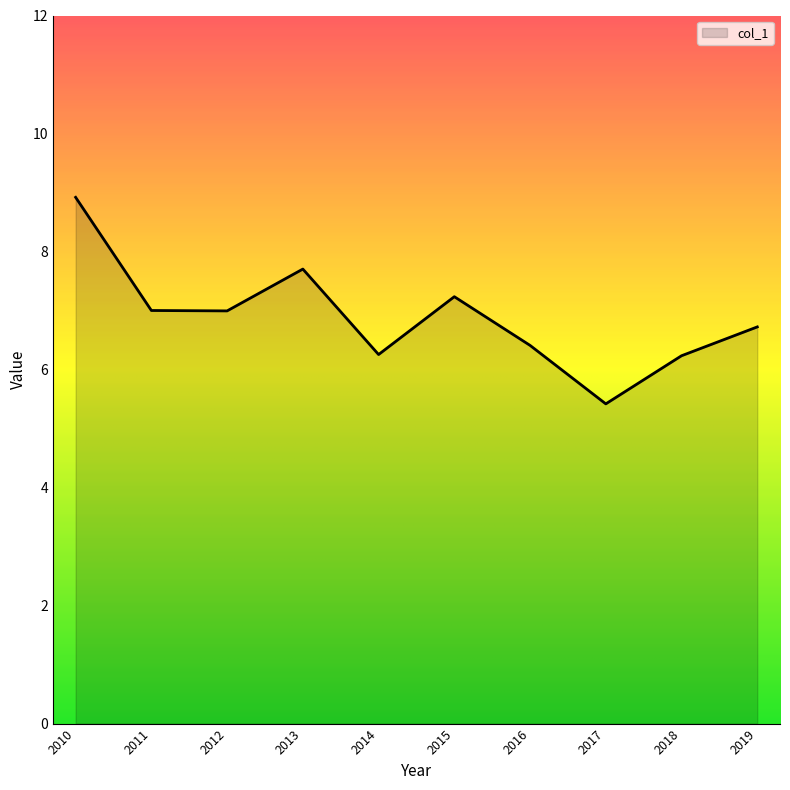

What is the ratio of the value at 2019 to the value at 2016?

1.0